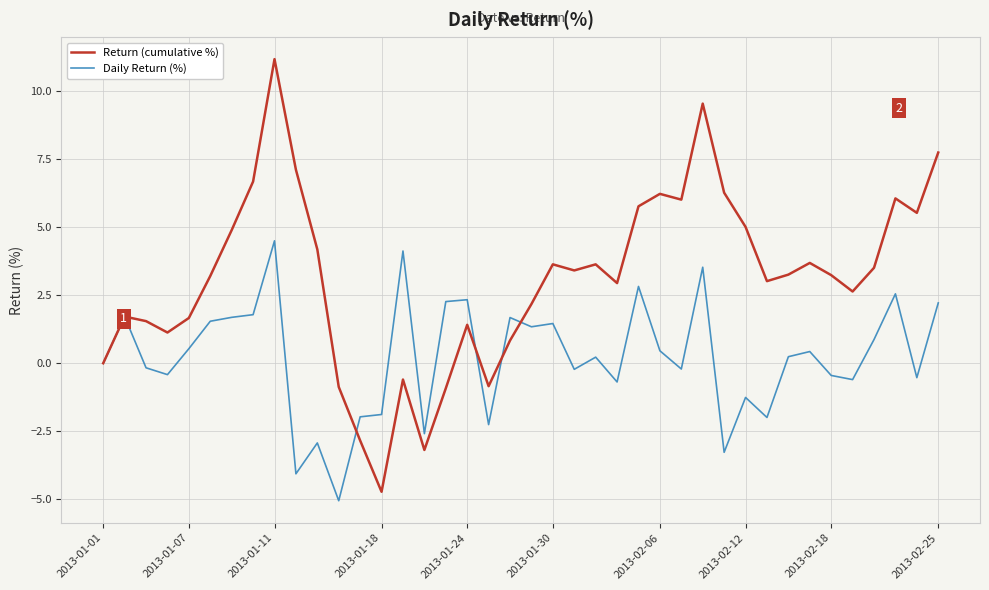

Which series has the largest total across all categories?

Return (cumulative %)